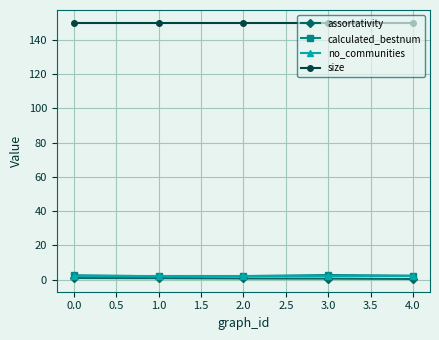

The value of size at 3.0 is 150.0. True or false?

True